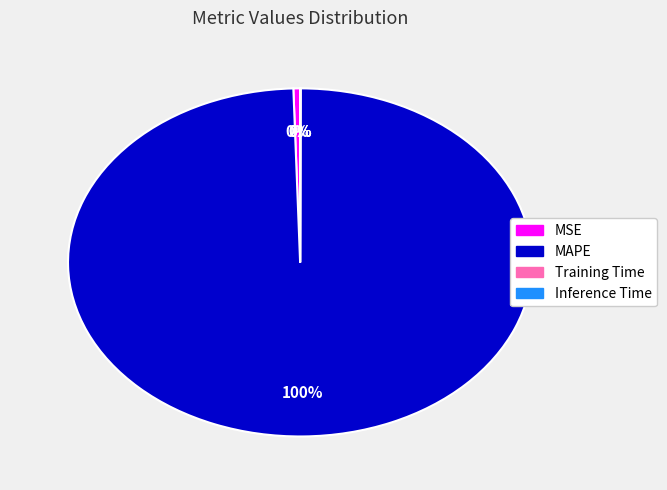

Is there any slice that represents more than half of the pie?

Yes